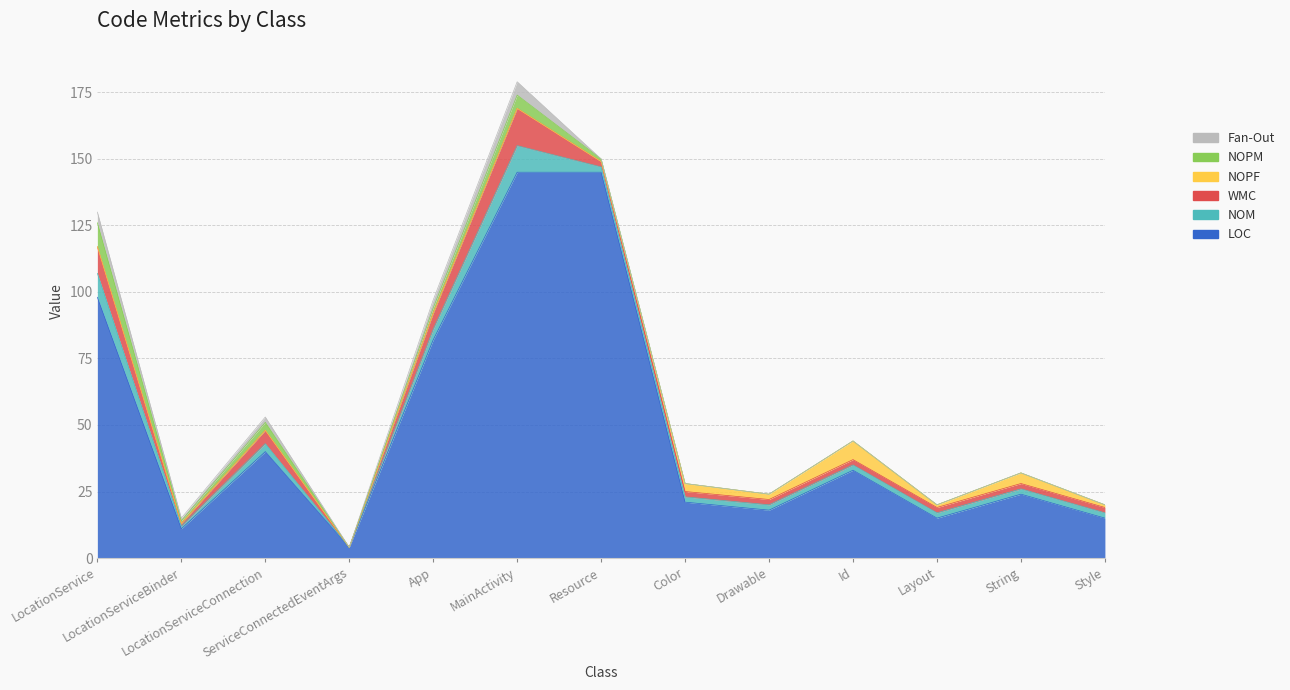

The NOPM series shows 1 at LocationServiceBinder. True or false?

True